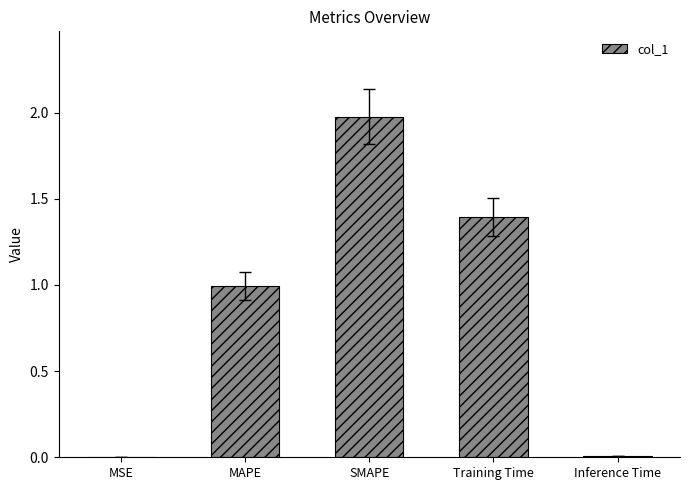

What is the average value?

0.9